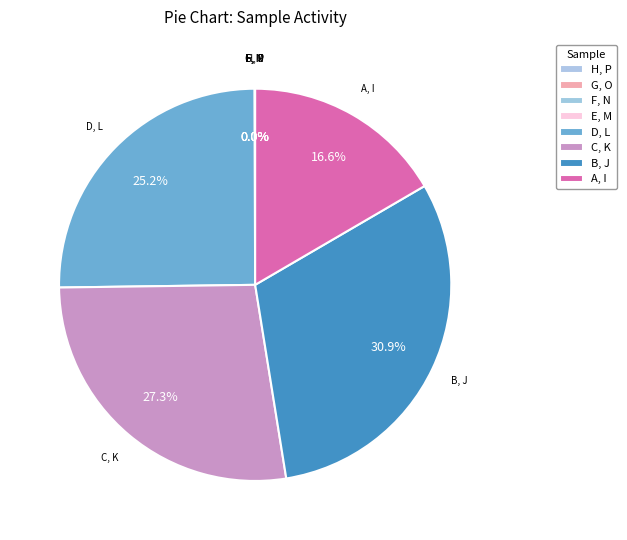

Is there a majority slice in this chart?

No